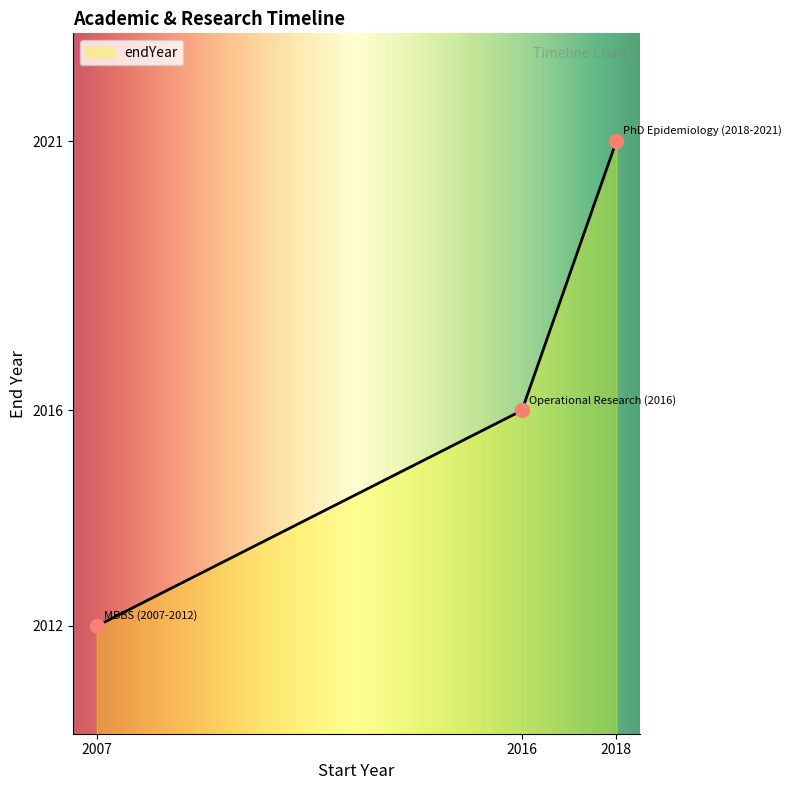

Approximately how many times larger is the value at 2007 compared to 2018?

1.0